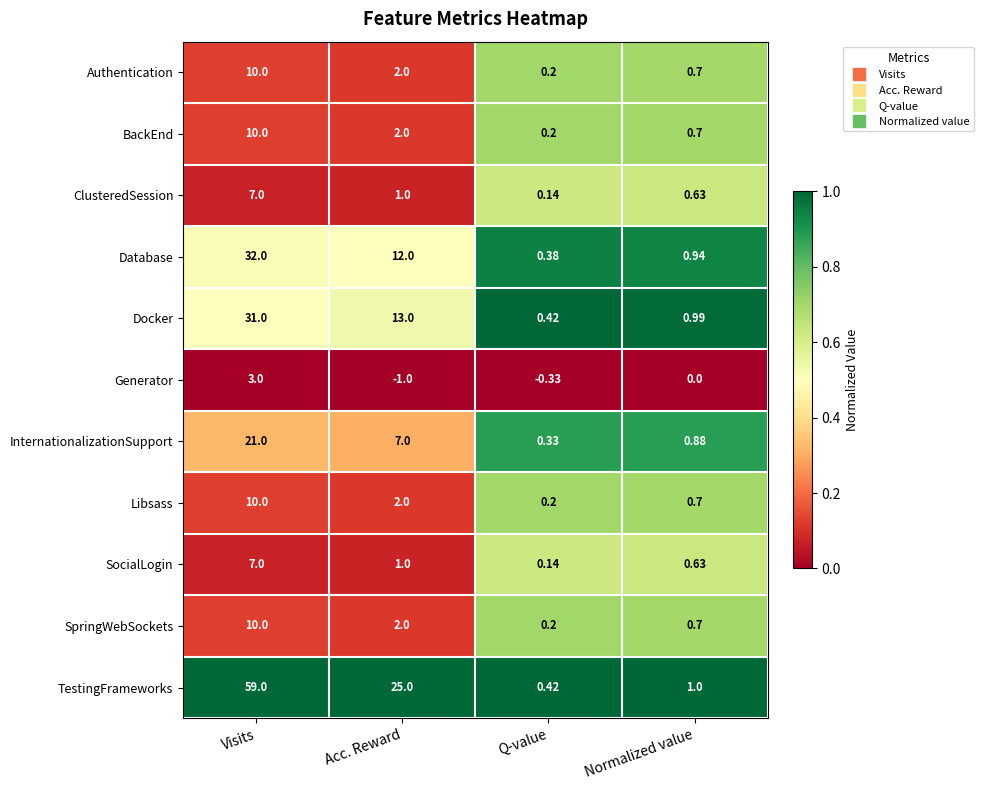

Where does the ClusteredSession series first go above 1?

Visits